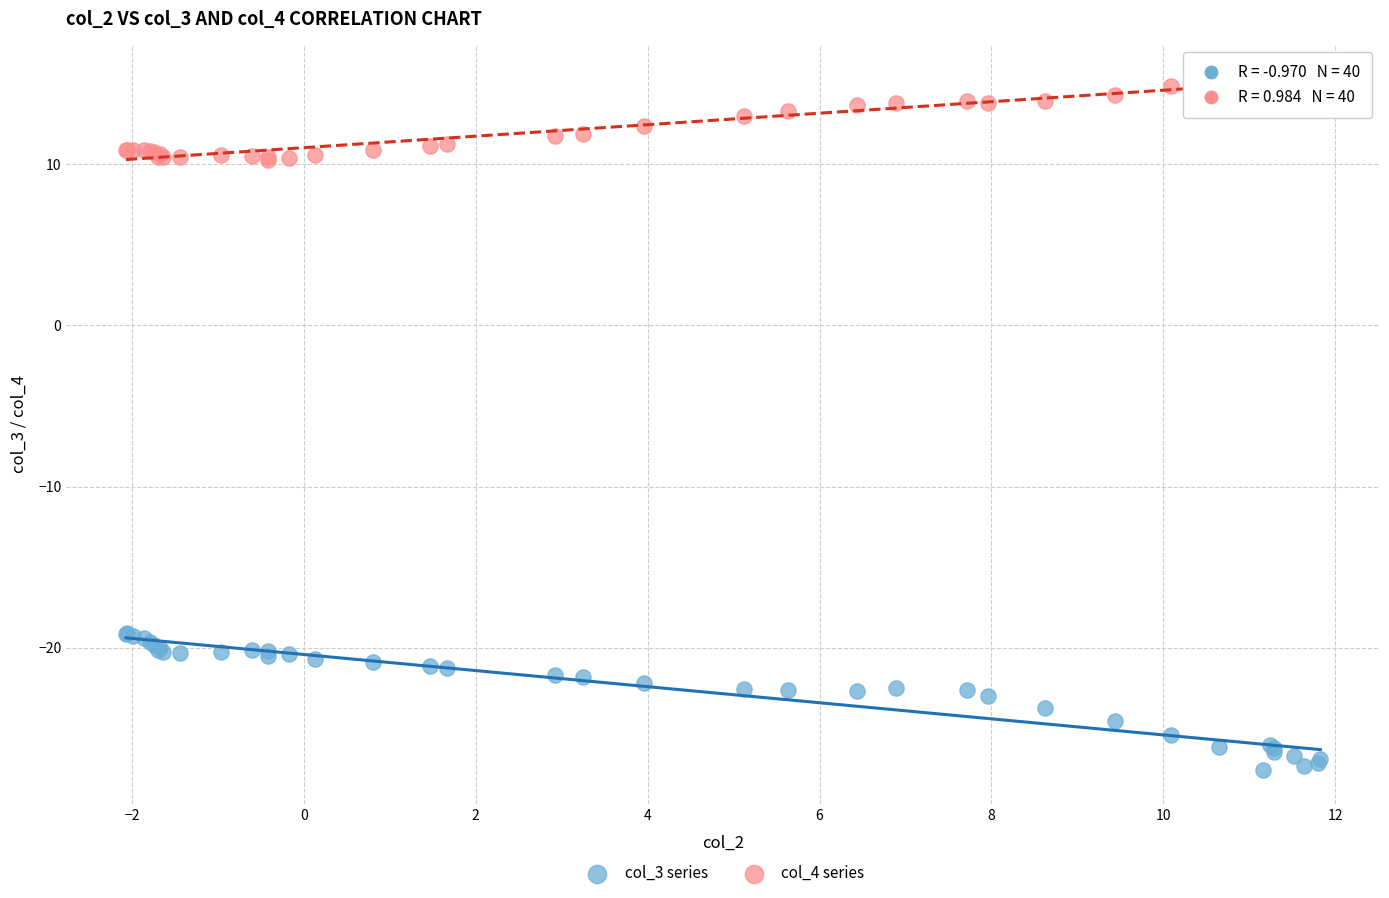

Which series contains the highest Y value?

col_4 series